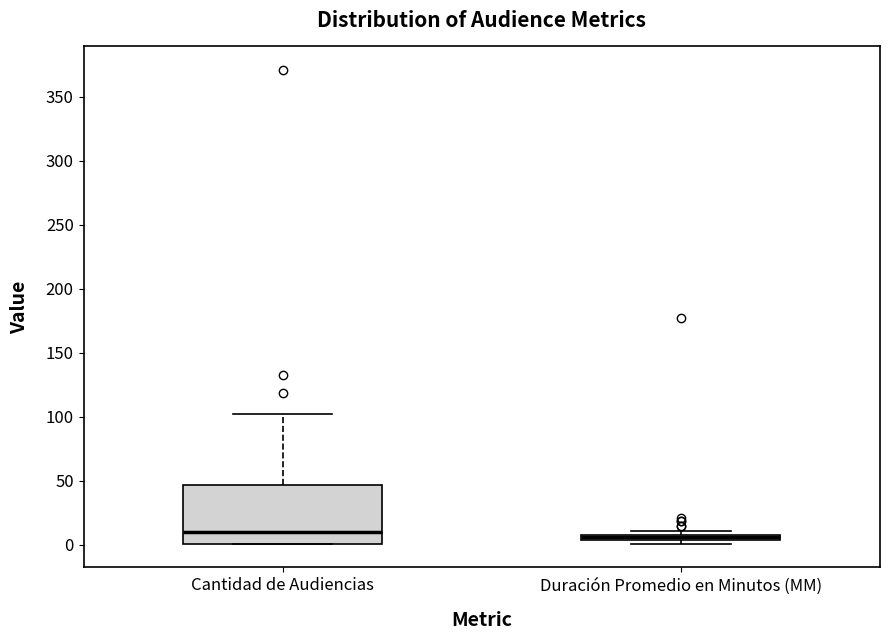

Comparing the boxes themselves (not the whiskers), which one is the tallest?

Cantidad de Audiencias